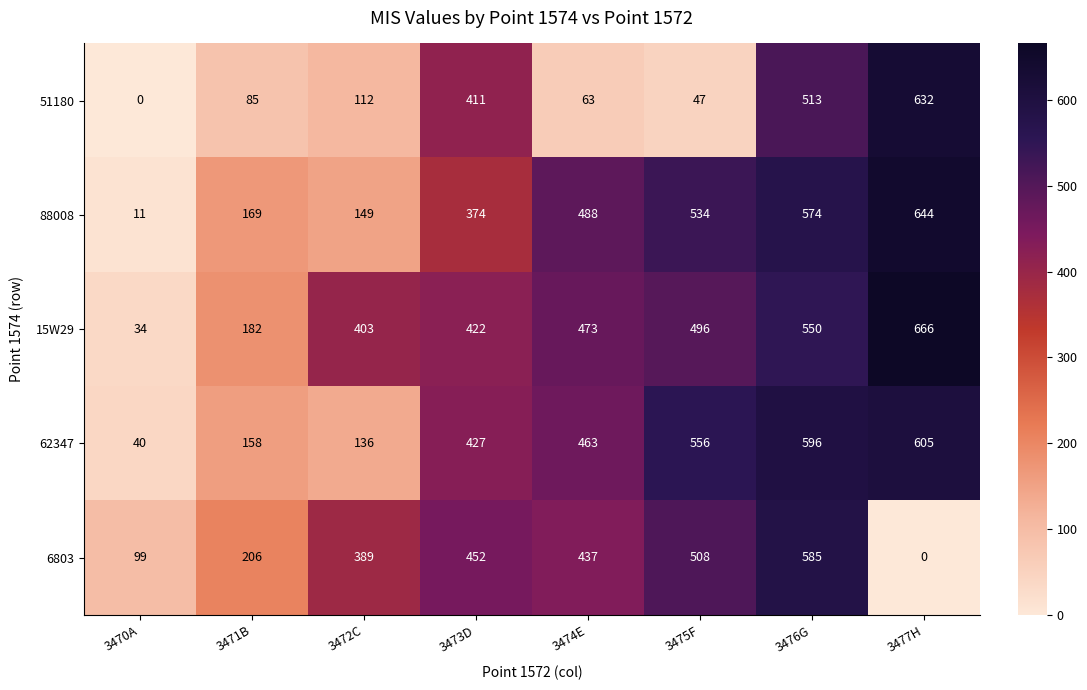

What is the total value across all series at 3477H?

2547